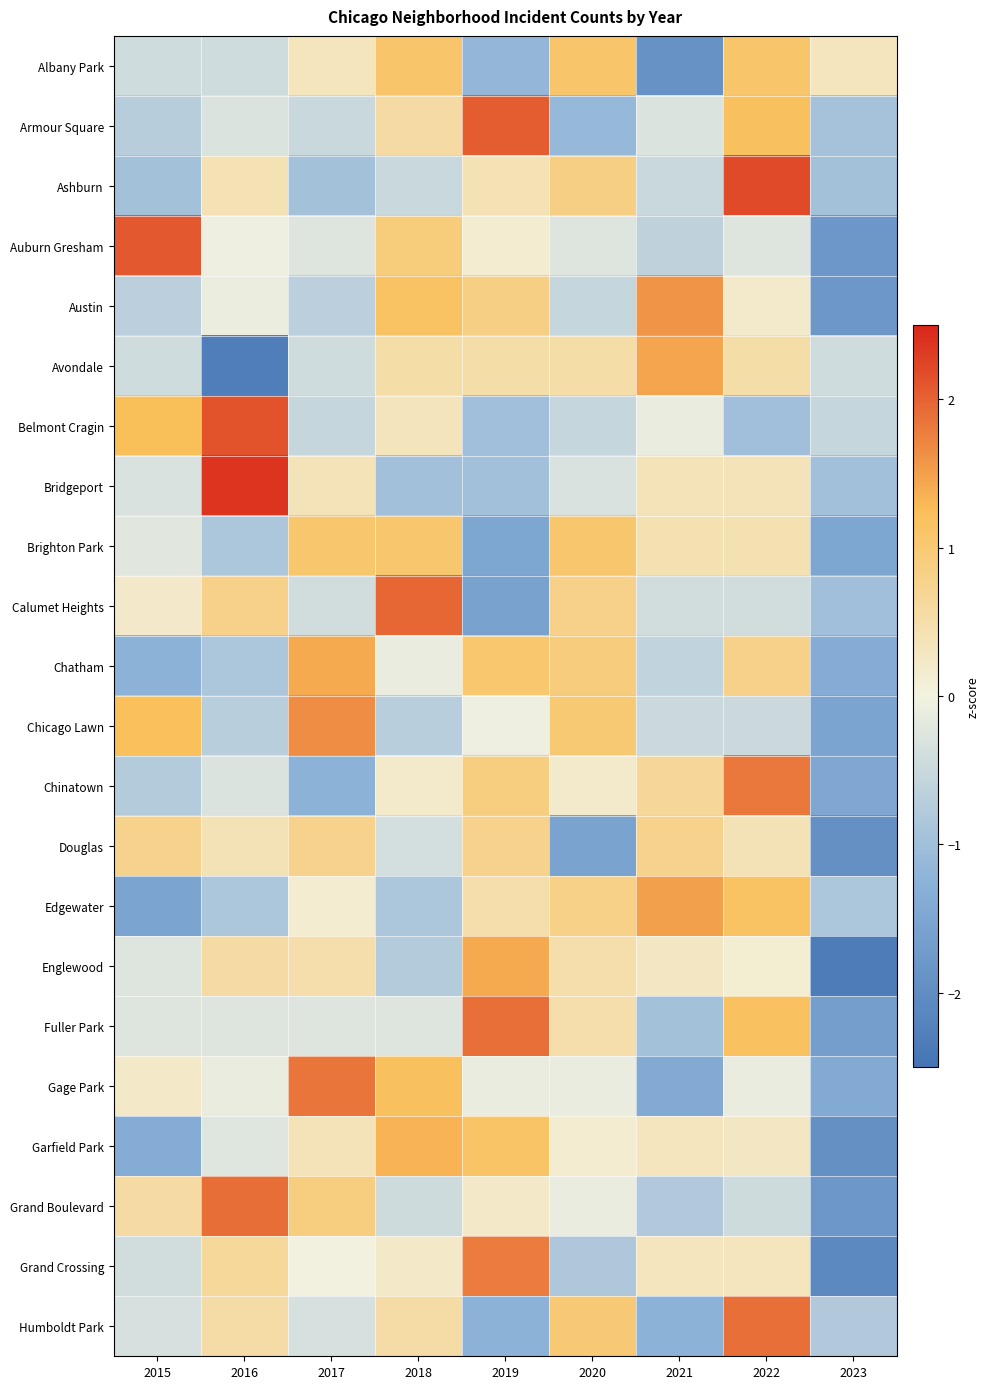

Reading left to right, list all the values displayed in this chart.

Albany Park: 2015=-0.4	2016=-0.4	2017=0.3	2018=1.1	2019=-1.2	2020=1.1	2021=-1.9	2022=1.1	2023=0.3
Armour Square: 2015=-0.7	2016=-0.3	2017=-0.5	2018=0.6	2019=2.1	2020=-1.1	2021=-0.3	2022=1.2	2023=-0.9
Ashburn: 2015=-0.9	2016=0.4	2017=-0.9	2018=-0.5	2019=0.4	2020=0.8	2021=-0.5	2022=2.2	2023=-0.9
Auburn Gresham: 2015=2.1	2016=-0.0	2017=-0.2	2018=0.9	2019=0.2	2020=-0.2	2021=-0.6	2022=-0.2	2023=-1.8
Austin: 2015=-0.7	2016=-0.1	2017=-0.7	2018=1.1	2019=0.9	2020=-0.5	2021=1.6	2022=0.2	2023=-1.8
Avondale: 2015=-0.4	2016=-2.3	2017=-0.4	2018=0.5	2019=0.5	2020=0.5	2021=1.5	2022=0.5	2023=-0.4
Belmont Cragin: 2015=1.2	2016=2.1	2017=-0.5	2018=0.3	2019=-1.0	2020=-0.5	2021=-0.1	2022=-1.0	2023=-0.5
Bridgeport: 2015=-0.3	2016=2.4	2017=0.4	2018=-1.0	2019=-1.0	2020=-0.3	2021=0.4	2022=0.4	2023=-1.0
Brighton Park: 2015=-0.2	2016=-0.9	2017=1.1	2018=1.1	2019=-1.5	2020=1.1	2021=0.4	2022=0.4	2023=-1.5
Calumet Heights: 2015=0.2	2016=0.8	2017=-0.4	2018=2.0	2019=-1.6	2020=0.8	2021=-0.4	2022=-0.4	2023=-1.0
Chatham: 2015=-1.2	2016=-0.9	2017=1.4	2018=-0.1	2019=1.0	2020=0.9	2021=-0.6	2022=0.8	2023=-1.4
Chicago Lawn: 2015=1.2	2016=-0.7	2017=1.7	2018=-0.7	2019=-0.0	2020=1.0	2021=-0.5	2022=-0.5	2023=-1.5
Chinatown: 2015=-0.8	2016=-0.3	2017=-1.2	2018=0.2	2019=0.9	2020=0.2	2021=0.7	2022=1.8	2023=-1.5
Douglas: 2015=0.8	2016=0.4	2017=0.8	2018=-0.4	2019=0.8	2020=-1.5	2021=0.8	2022=0.4	2023=-1.9
Edgewater: 2015=-1.5	2016=-0.9	2017=0.1	2018=-0.9	2019=0.5	2020=0.8	2021=1.5	2022=1.2	2023=-0.9
Englewood: 2015=-0.2	2016=0.6	2017=0.5	2018=-0.7	2019=1.4	2020=0.5	2021=0.3	2022=0.1	2023=-2.3
Fuller Park: 2015=-0.2	2016=-0.2	2017=-0.2	2018=-0.2	2019=1.9	2020=0.5	2021=-0.9	2022=1.2	2023=-1.6
Gage Park: 2015=0.2	2016=-0.1	2017=1.9	2018=1.2	2019=-0.1	2020=-0.1	2021=-1.4	2022=-0.1	2023=-1.4
Garfield Park: 2015=-1.4	2016=-0.2	2017=0.4	2018=1.3	2019=1.1	2020=0.1	2021=0.3	2022=0.3	2023=-1.9
Grand Boulevard: 2015=0.6	2016=1.9	2017=0.9	2018=-0.4	2019=0.2	2020=-0.1	2021=-0.8	2022=-0.4	2023=-1.8
Grand Crossing: 2015=-0.4	2016=0.6	2017=0.0	2018=0.2	2019=1.8	2020=-0.8	2021=0.3	2022=0.3	2023=-2.1
Humboldt Park: 2015=-0.3	2016=0.5	2017=-0.3	2018=0.5	2019=-1.2	2020=1.0	2021=-1.2	2022=1.9	2023=-0.8